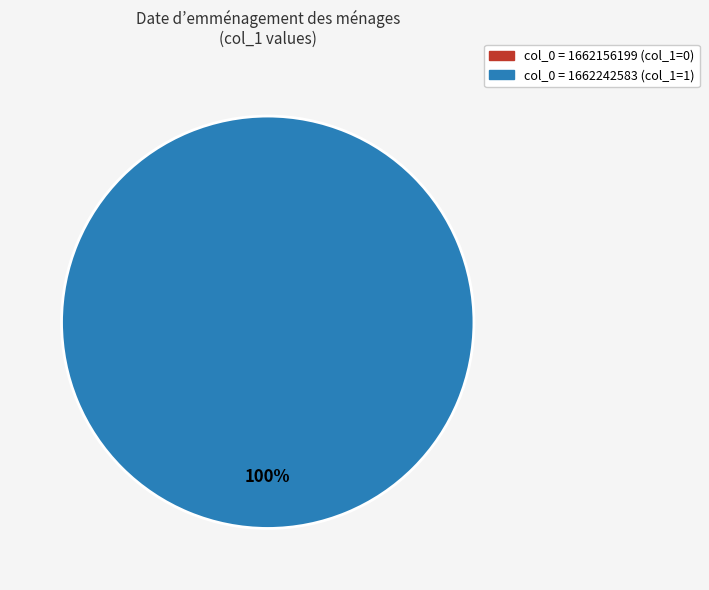

Is there any slice that represents more than half of the pie?

Yes